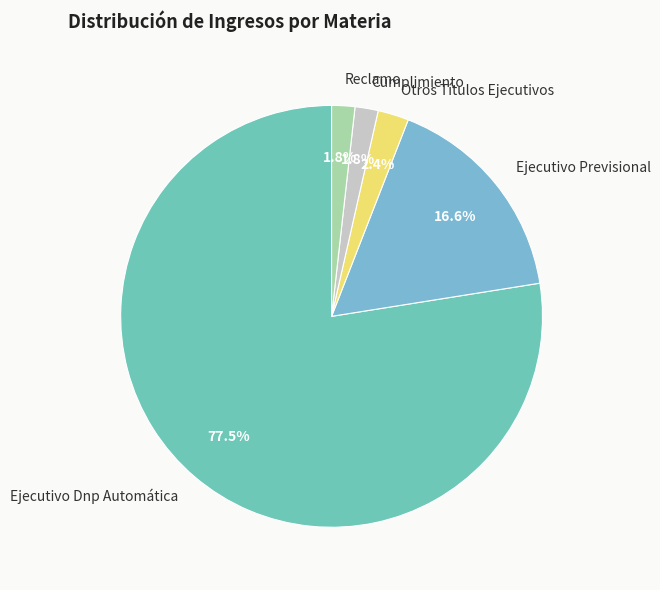

To the nearest percent, what is the difference between the Reclamo and Ejecutivo Previsional slice percentages?

15%